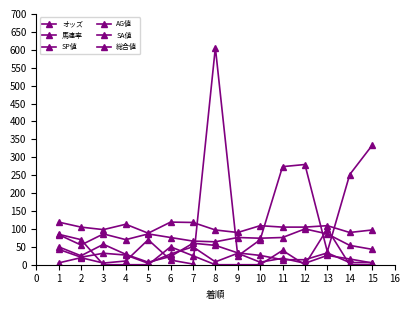

Does the chart have visible grid lines?

No